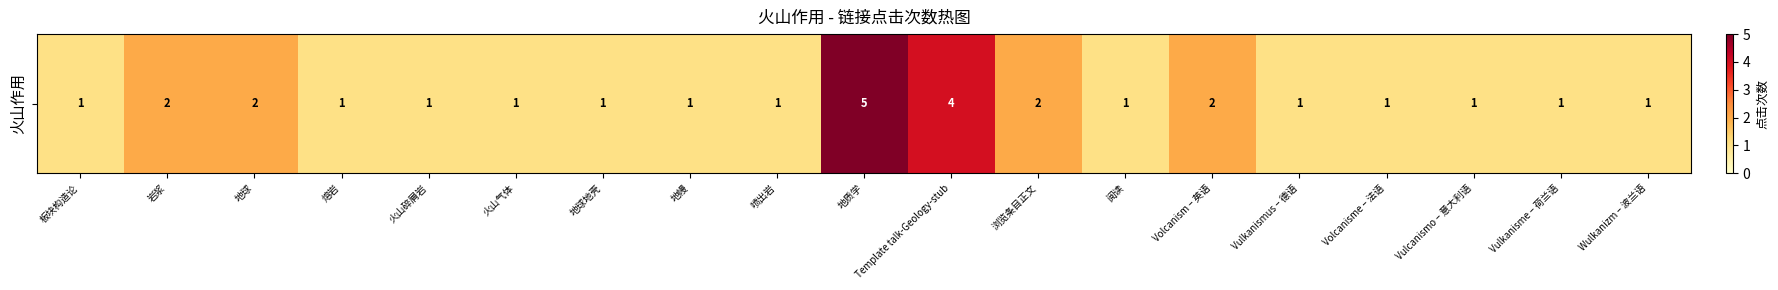

The chart shows a value of 1 at 地幔. True or false?

True